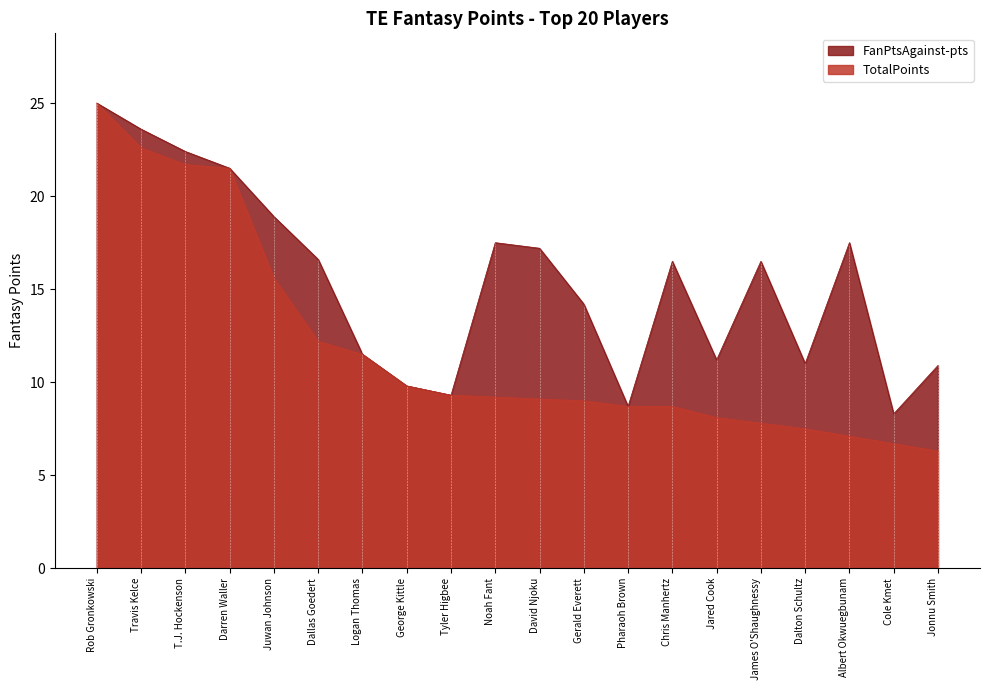

Reading left to right, transcribe all the data shown in this chart.

TotalPoints: Rob Gronkowski=25.0	Travis Kelce=22.6	T.J. Hockenson=21.7	Darren Waller=21.5	Juwan Johnson=15.6	Dallas Goedert=12.2	Logan Thomas=11.5	George Kittle=9.8	Tyler Higbee=9.3	Noah Fant=9.2	David Njoku=9.1	Gerald Everett=9.0	Pharaoh Brown=8.7	Chris Manhertz=8.7	Jared Cook=8.1	James O'Shaughnessy=7.8	Dalton Schultz=7.5	Albert Okwuegbunam=7.1	Cole Kmet=6.7	Jonnu Smith=6.3
FanPtsAgainst-pts: Rob Gronkowski=25.0	Travis Kelce=23.6	T.J. Hockenson=22.4	Darren Waller=21.5	Juwan Johnson=18.9	Dallas Goedert=16.6	Logan Thomas=11.5	George Kittle=9.8	Tyler Higbee=9.3	Noah Fant=17.5	David Njoku=17.2	Gerald Everett=14.2	Pharaoh Brown=8.7	Chris Manhertz=16.5	Jared Cook=11.2	James O'Shaughnessy=16.5	Dalton Schultz=11.0	Albert Okwuegbunam=17.5	Cole Kmet=8.3	Jonnu Smith=10.9